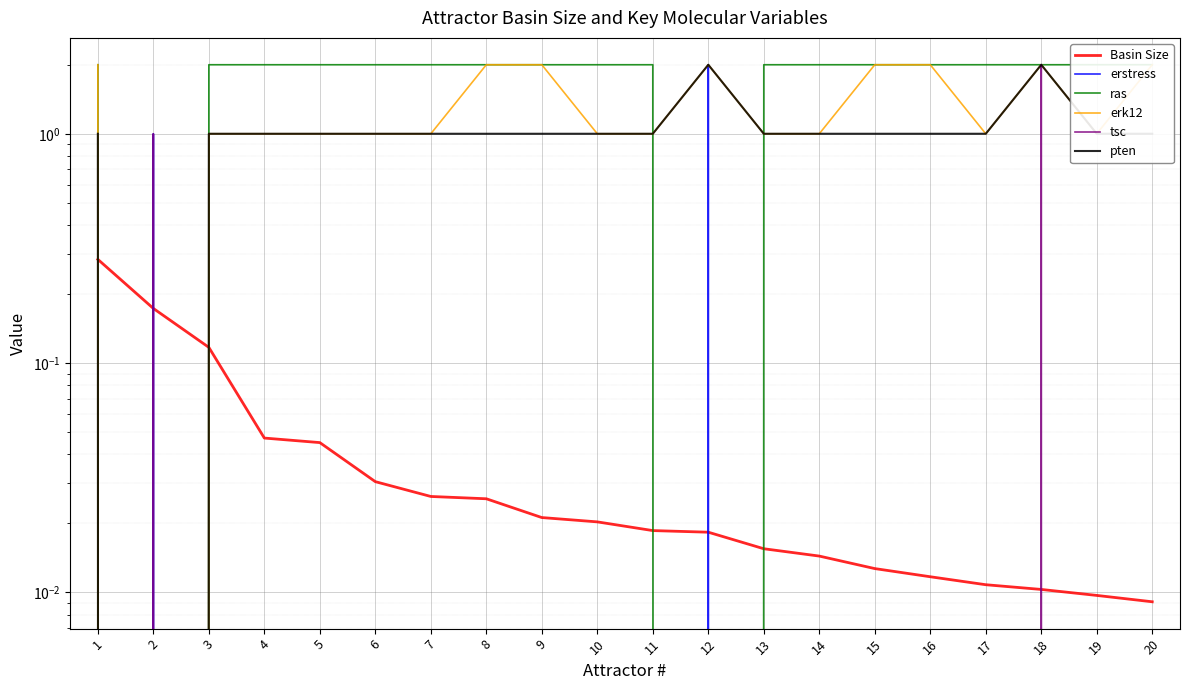

Reading left to right, extract all data points from this chart.

Basin Size: 0.3	0.2	0.1	0.0	0.0	0.0	0.0	0.0	0.0	0.0	0.0	0.0	0.0	0.0	0.0	0.0	0.0	0.0	0.0	0.0
erstress: 0.0	1.0	0.0	0.0	0.0	0.0	0.0	0.0	0.0	0.0	0.0	2.0	0.0	0.0	0.0	0.0	0.0	0.0	0.0	0.0
ras: 2.0	0.0	2.0	2.0	2.0	2.0	2.0	2.0	2.0	2.0	2.0	0.0	2.0	2.0	2.0	2.0	2.0	2.0	2.0	2.0
erk12: 2.0	0.0	1.0	1.0	1.0	1.0	1.0	2.0	2.0	1.0	1.0	2.0	1.0	1.0	2.0	2.0	1.0	2.0	1.0	2.0
tsc: 0.0	1.0	0.0	0.0	0.0	0.0	0.0	0.0	0.0	0.0	0.0	0.0	0.0	0.0	0.0	0.0	0.0	2.0	0.0	0.0
pten: 1.0	0.0	1.0	1.0	1.0	1.0	1.0	1.0	1.0	1.0	1.0	2.0	1.0	1.0	1.0	1.0	1.0	2.0	1.0	1.0